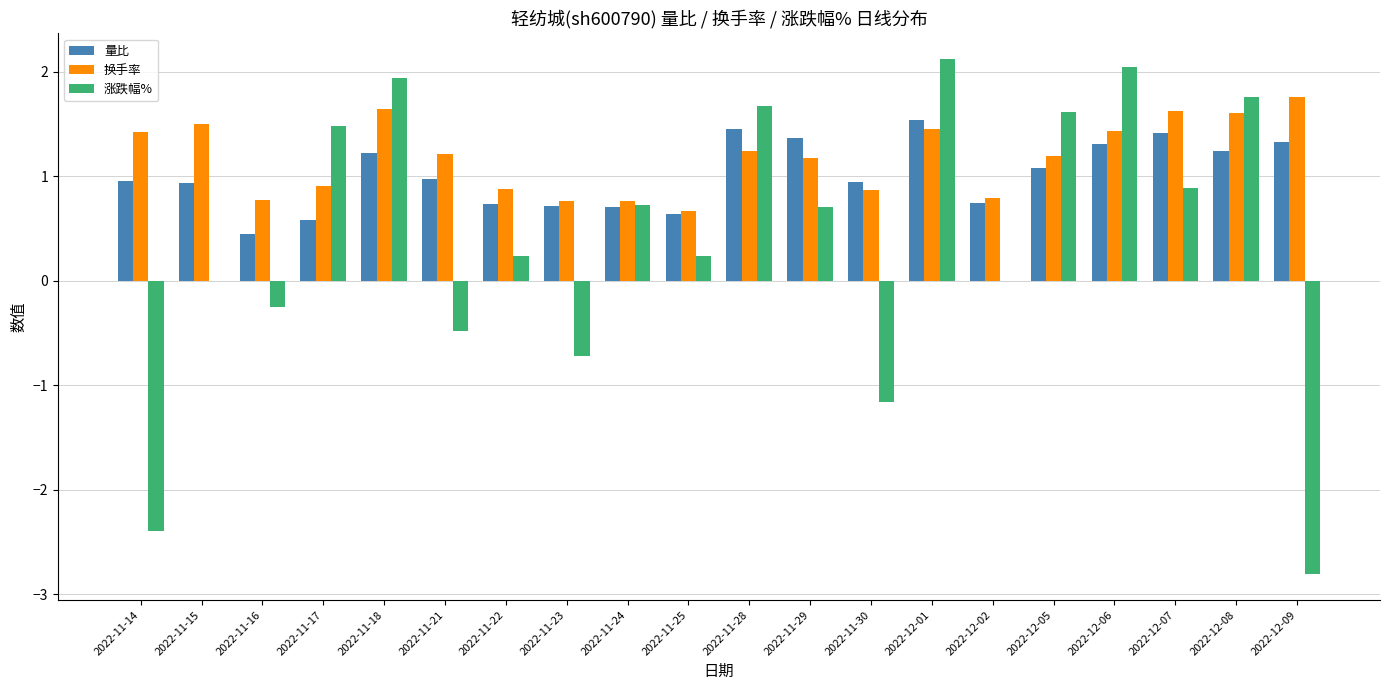

True or false: 量比 has a value of 1.4 at 2022-11-29.

True